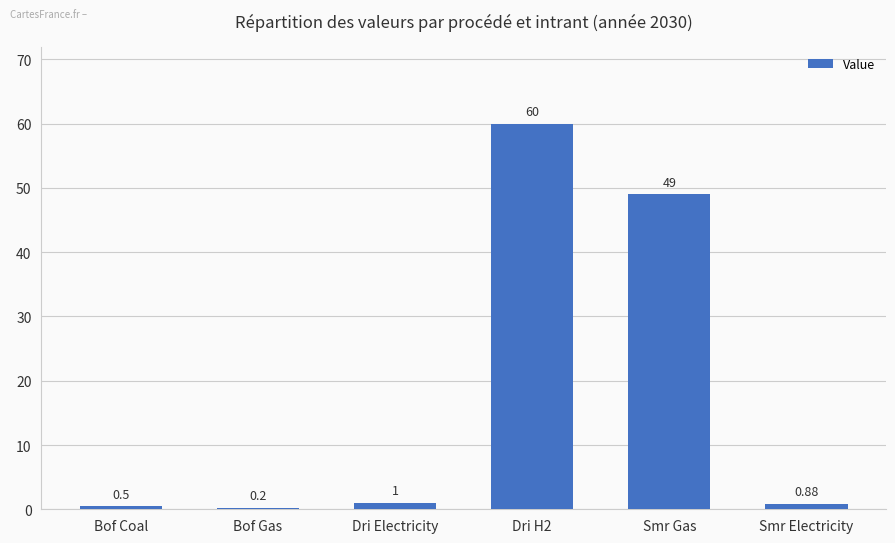

Count the number of categories in the chart.

6